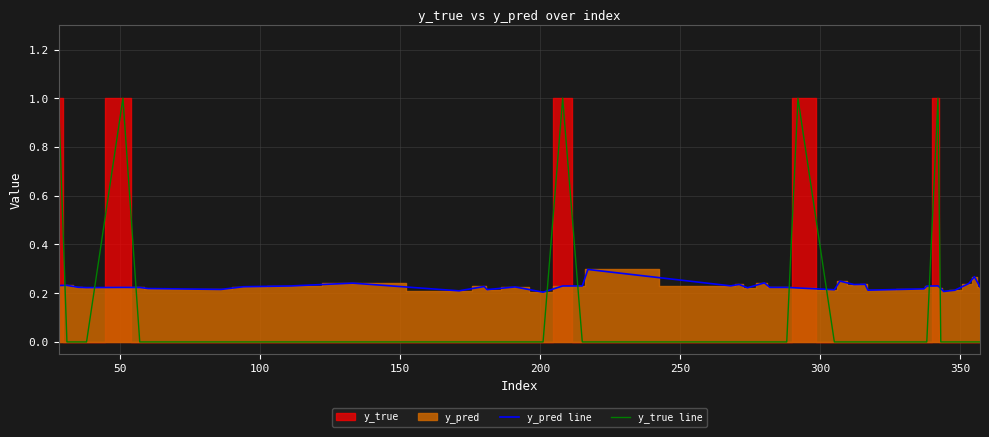

True or false: y_true line and y_pred line intersect in this chart.

True